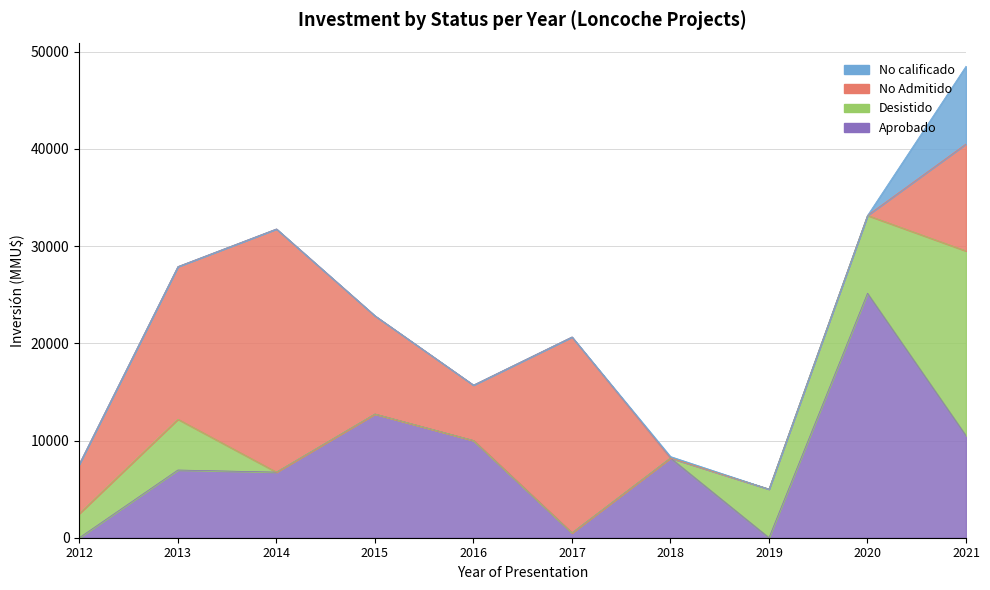

What is the total value across all series at 2018?

8350